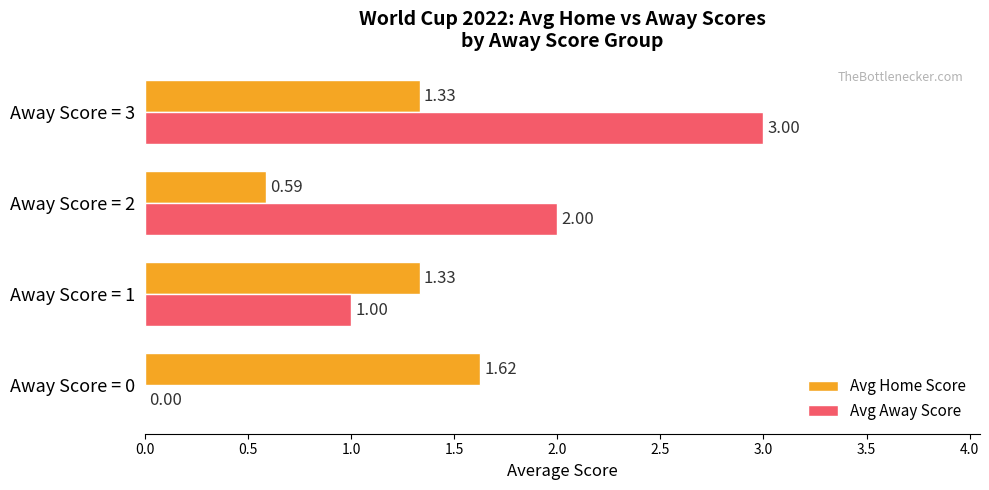

What is the maximum value shown in the chart?

3.0